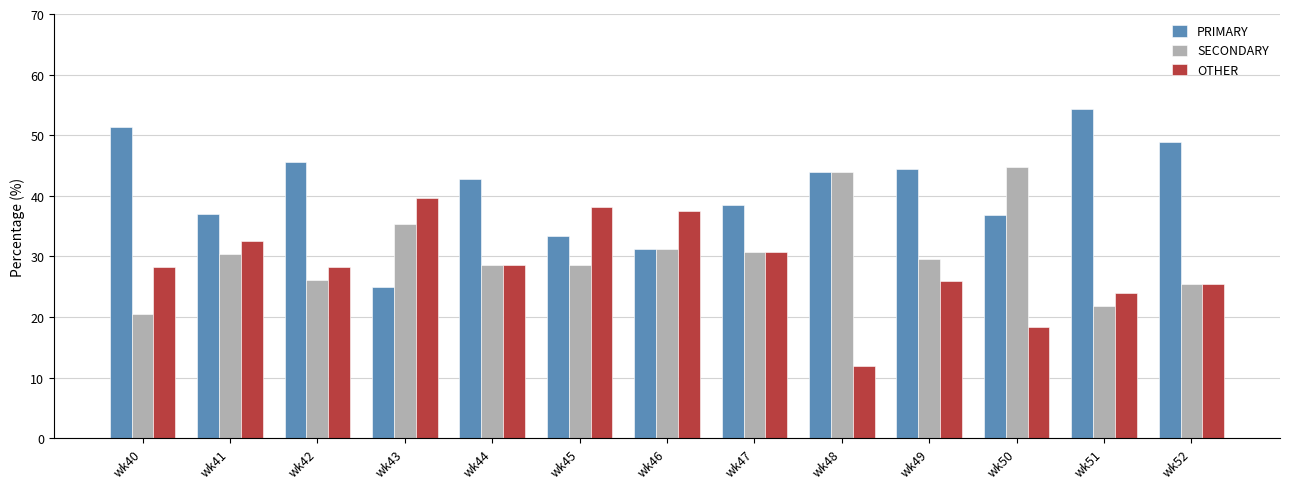

The OTHER series shows 6.9 at wk51. True or false?

False